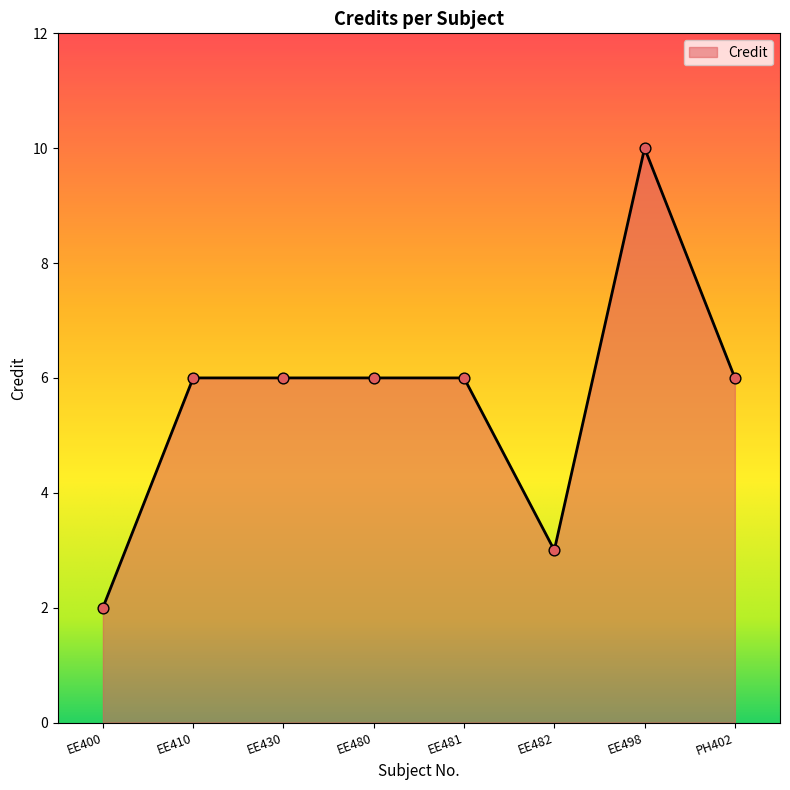

Which has a higher value, EE480 or EE400?

EE480